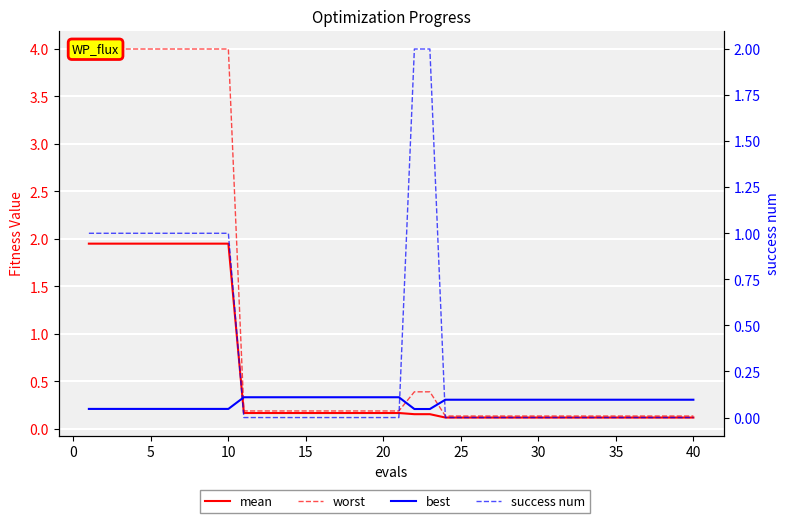

True or false: mean and worst cross at least once.

False